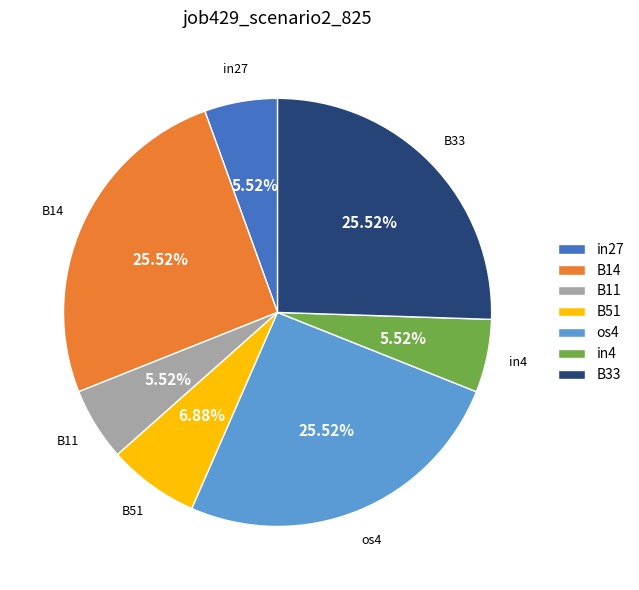

What percentage is the B51 slice, to the nearest percent?

7%